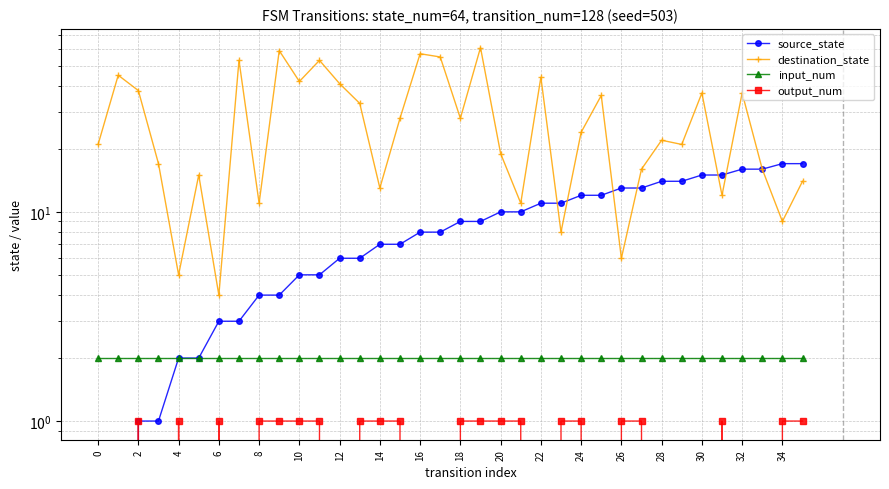

True or false: input_num has more than 1 points higher than both neighbors.

False